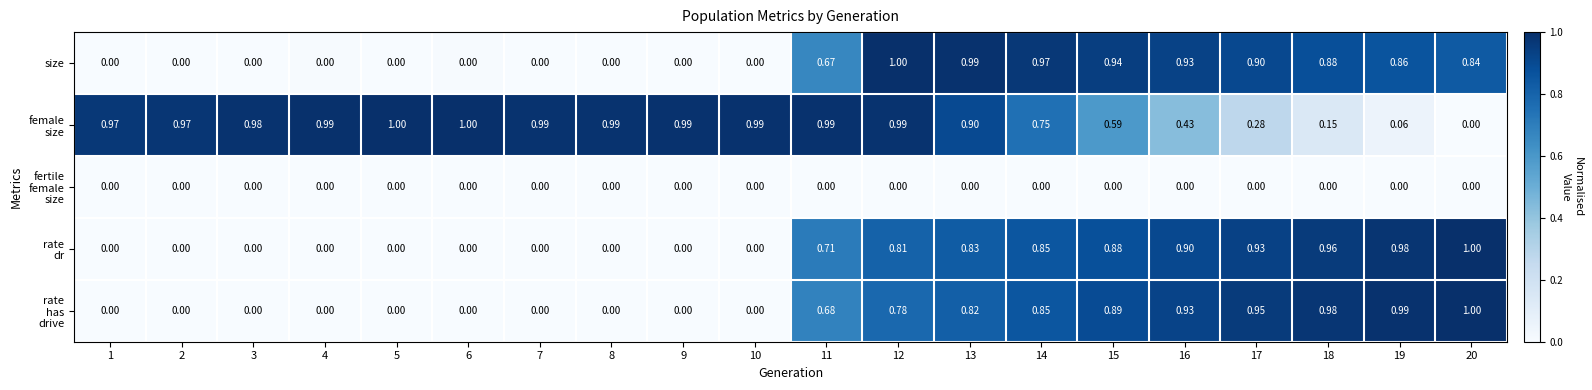

Which series changed the most between 2 and 15?

size